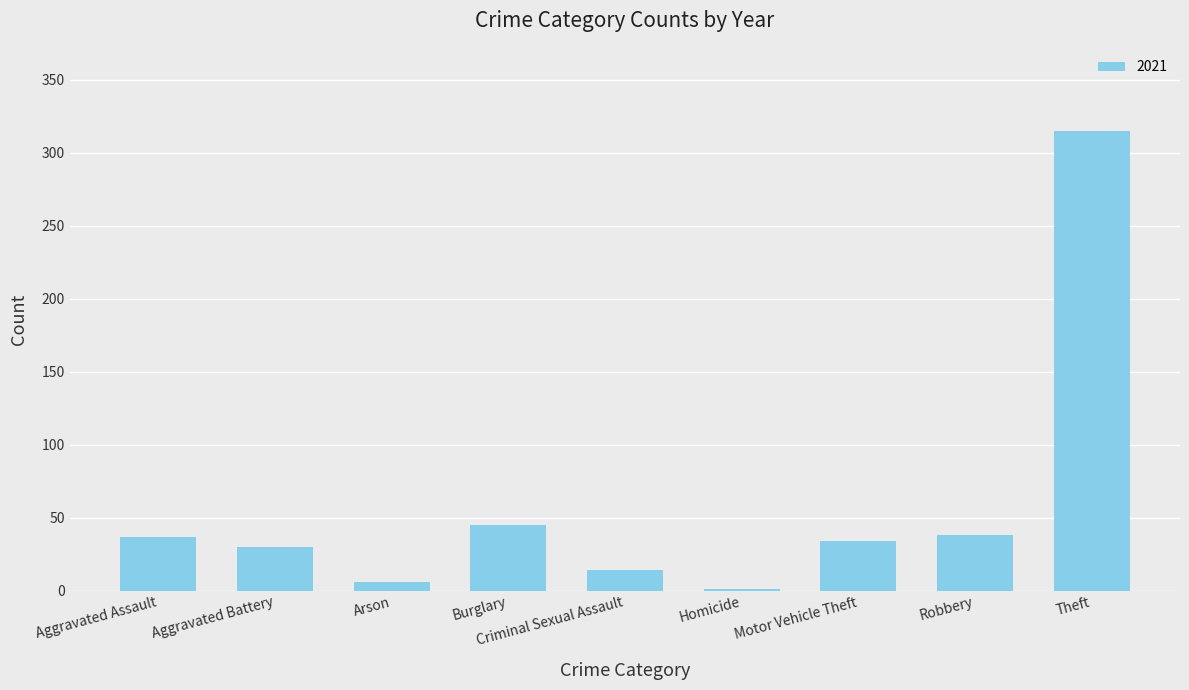

Which has a higher value, Homicide or Aggravated Battery?

Aggravated Battery